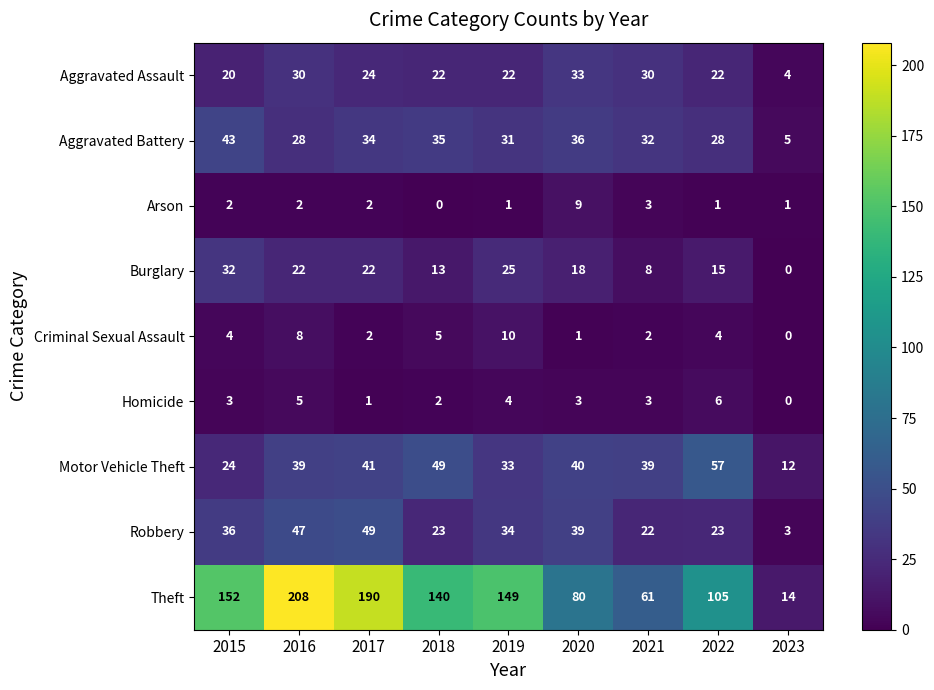

At how many categories does at least one series exceed 170?

2